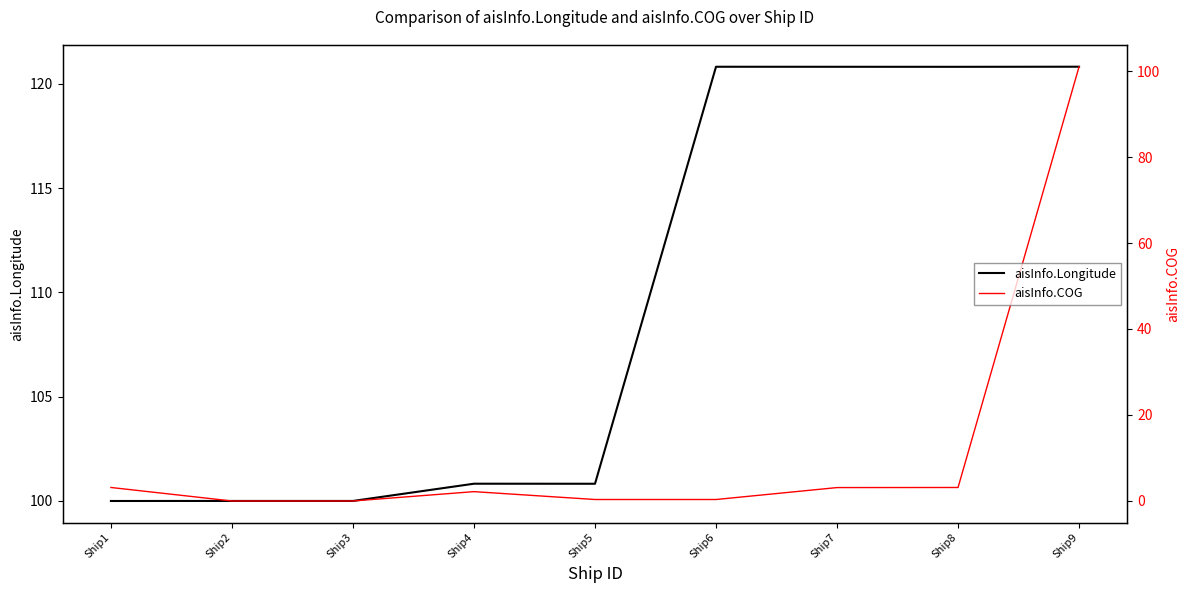

How many positive values does the aisInfo.COG series have?

8